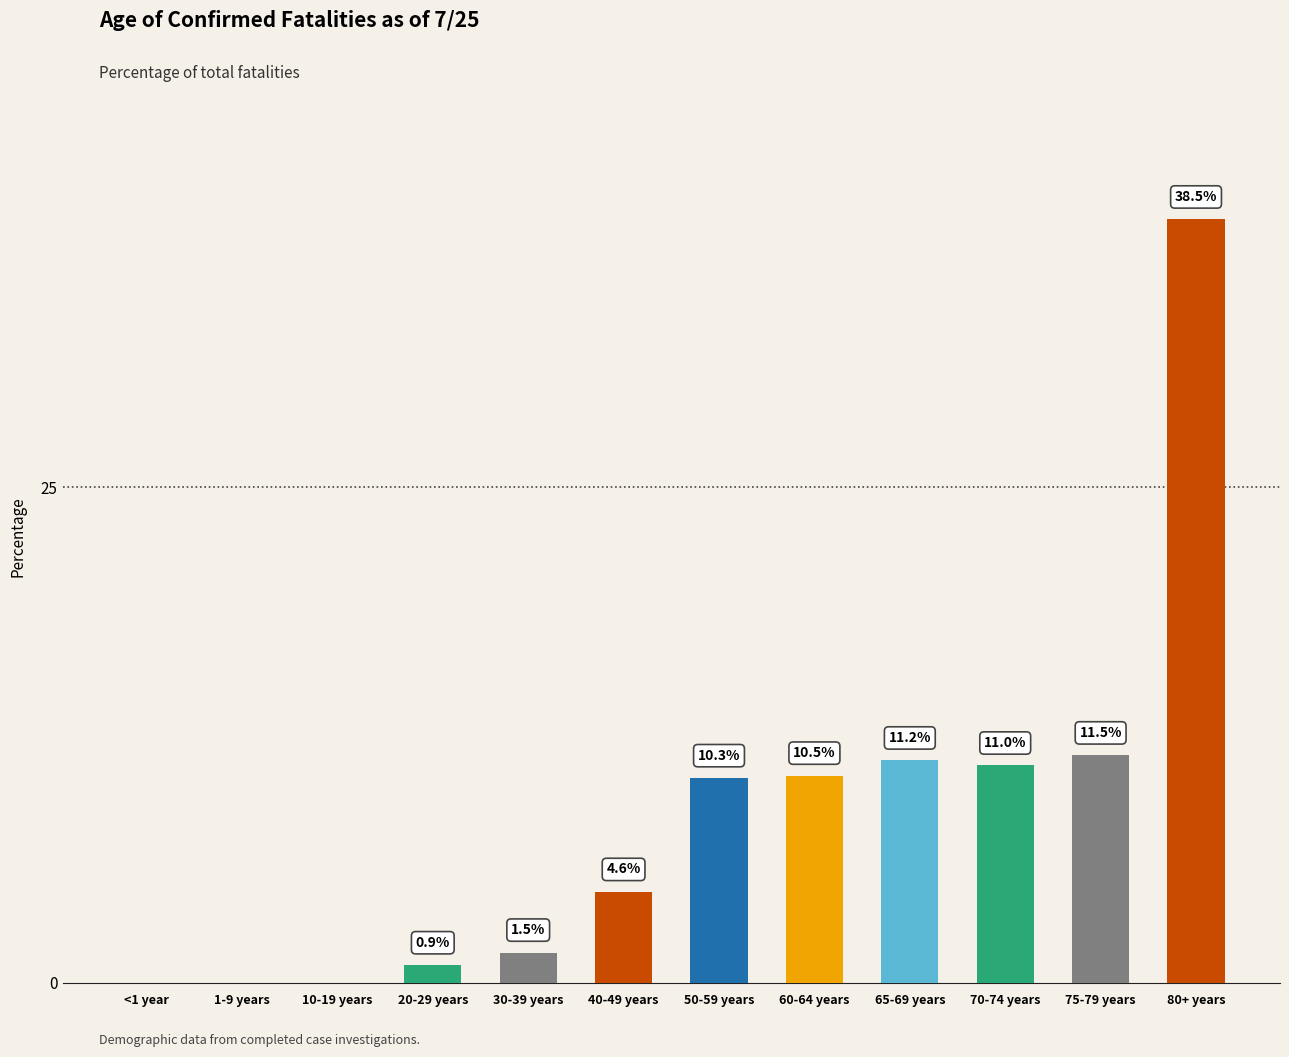

The chart shows a value of 20.1 at 80+ years. True or false?

False